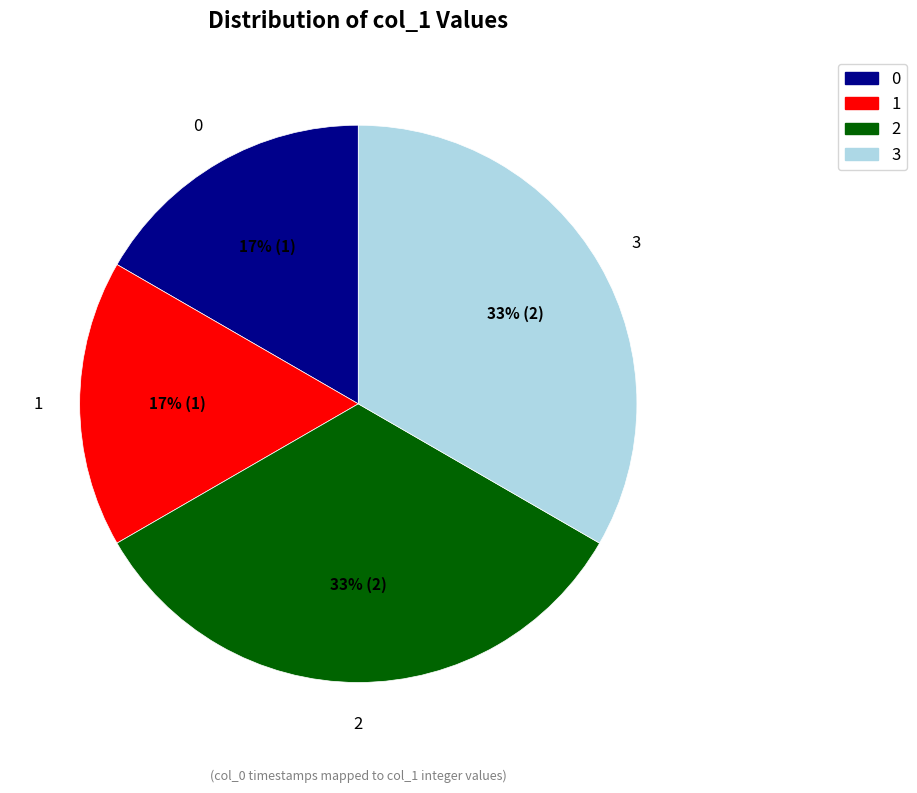

To the nearest percent, what is the average slice percentage?

25%